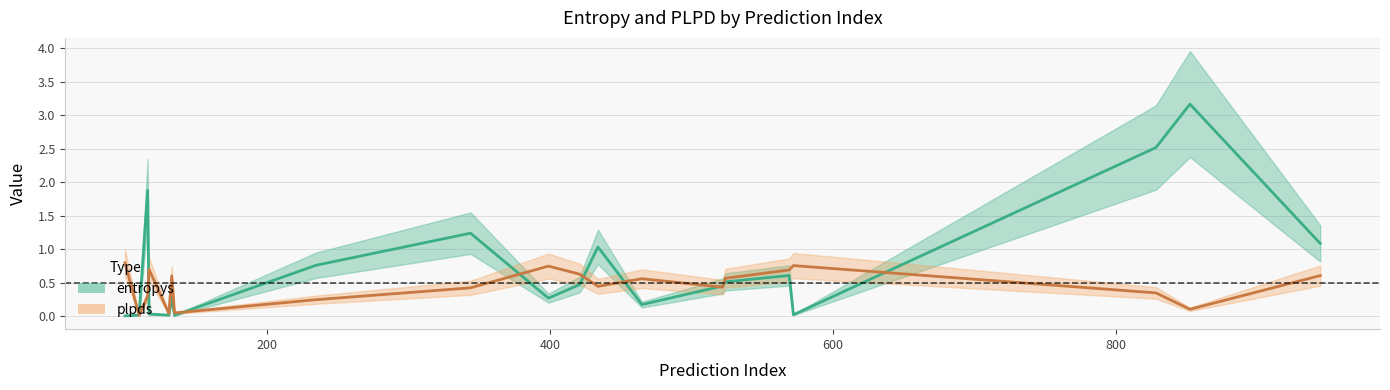

What is the sum of all plpds values?

11.3